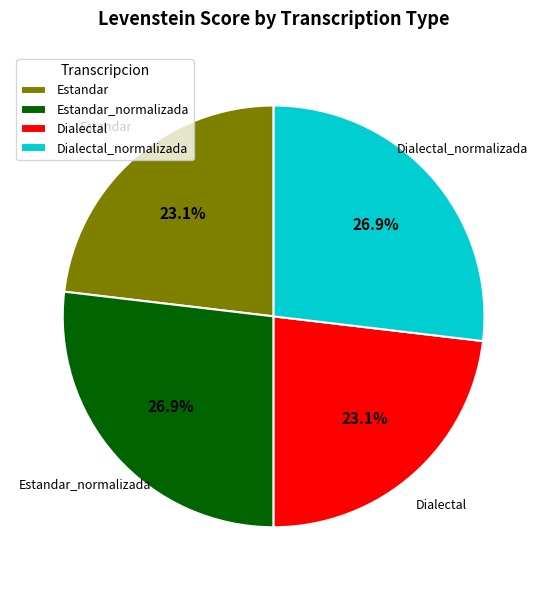

Which has a higher value, Estandar_normalizada or Dialectal?

Estandar_normalizada